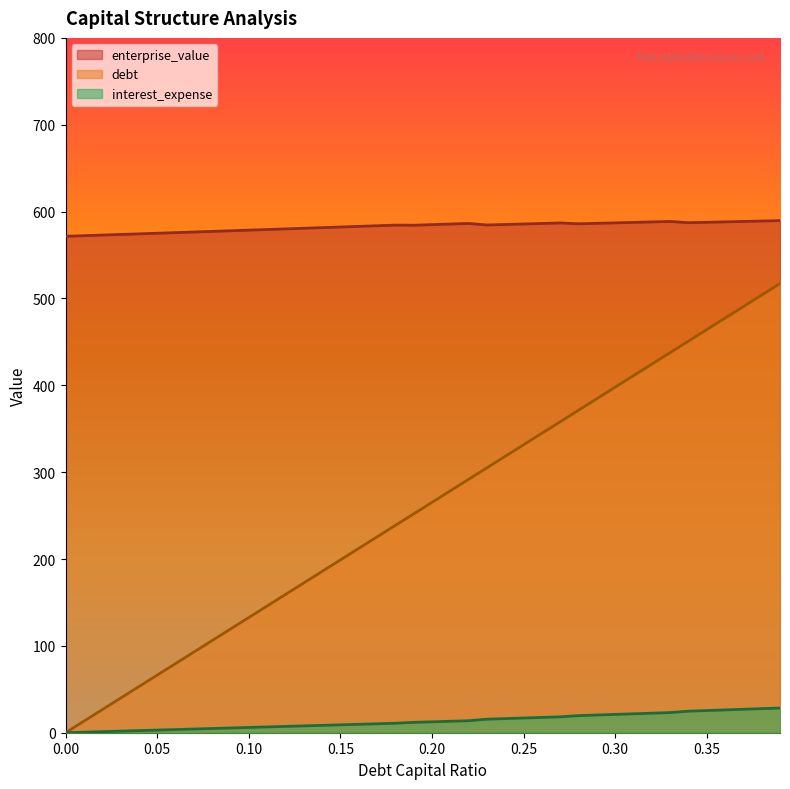

Which label corresponds to the largest value in the chart?

0.39